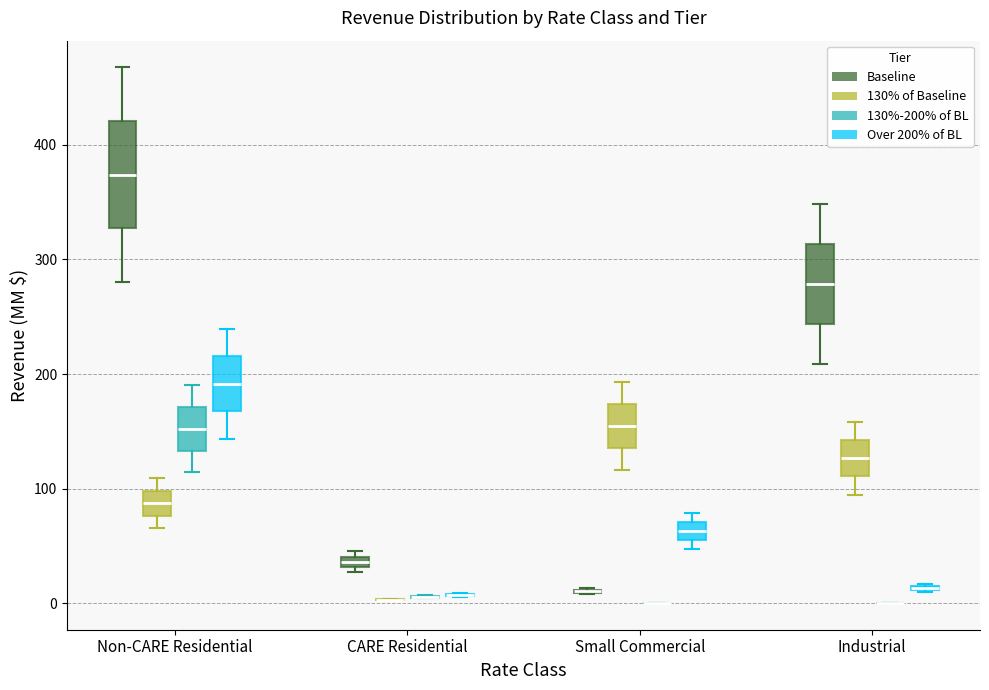

Where is the upper edge of the box for Non-CARE Residential (Baseline) on the y-axis? The values are not printed on the chart, so give them approximately, as read against the axis.

420